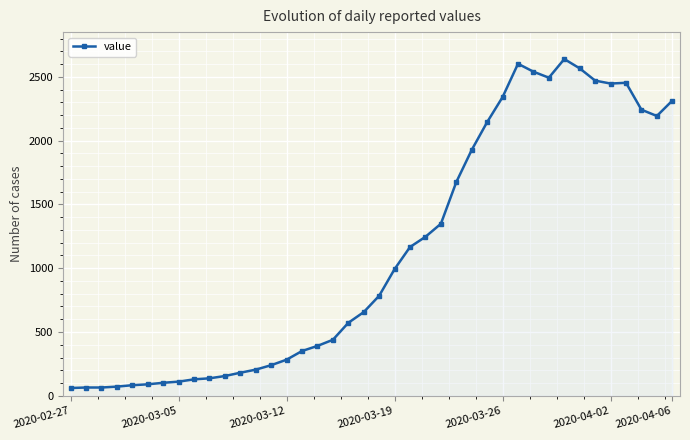

What is the greatest value displayed?

2639